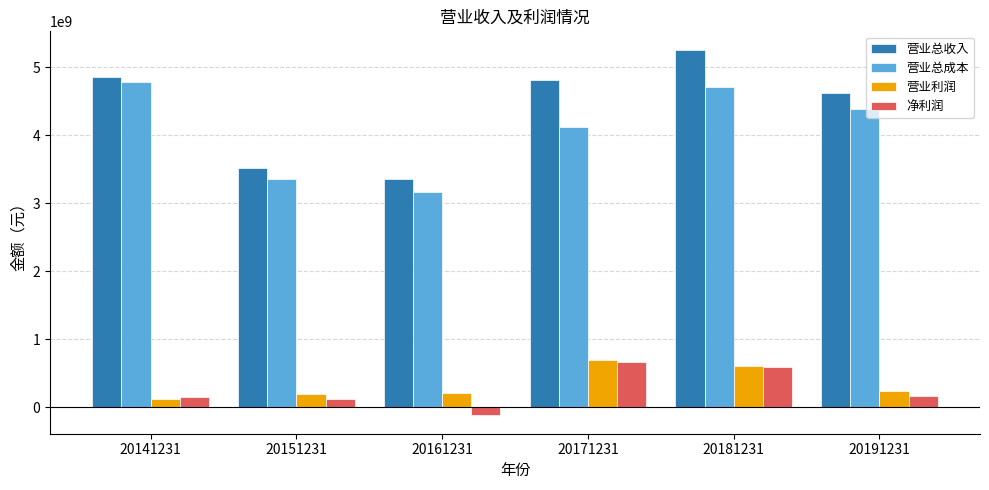

What is the highest value of the 营业总收入 series?

5262654919.0